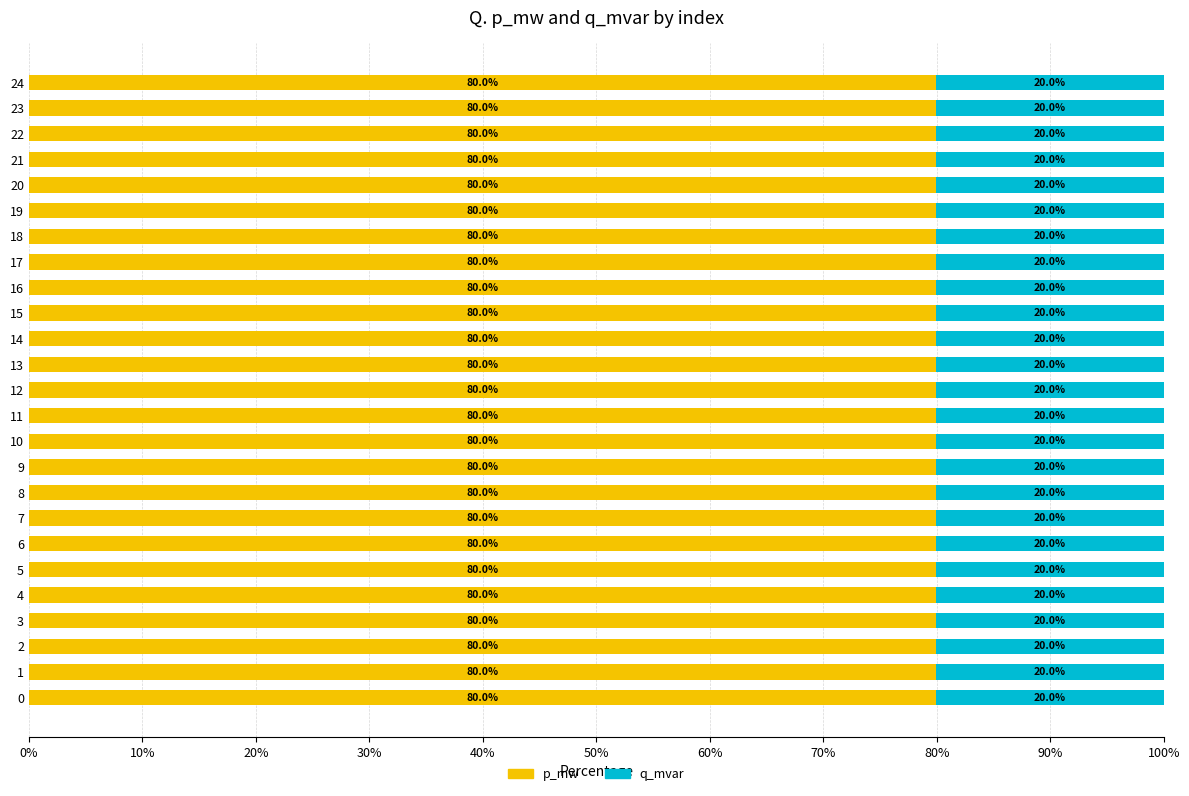

What is the total value across all series at 14?

100.0